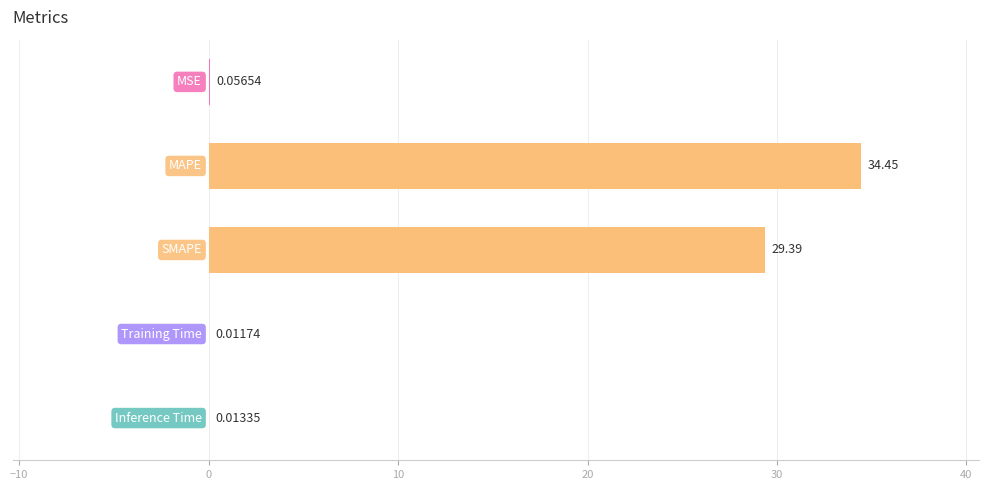

What is the sum of all values?

63.9